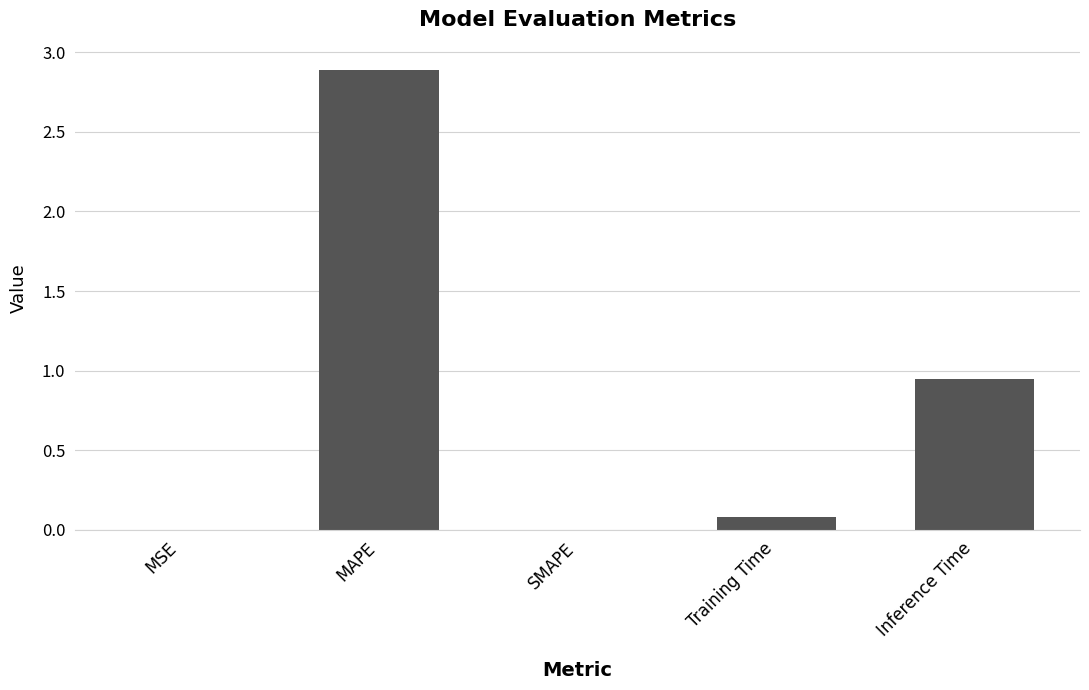

Count the number of data series in this chart.

1